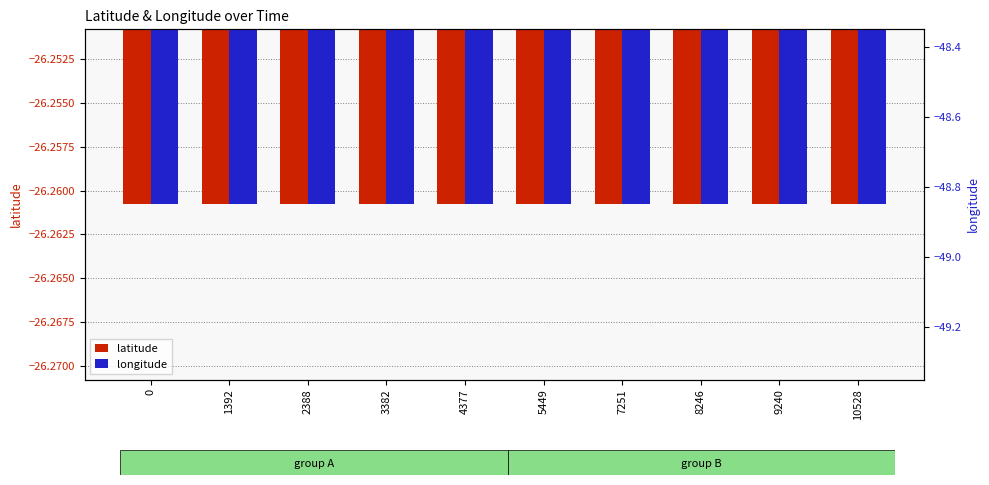

Reading left to right, transcribe all the data shown in this chart.

latitude: -26.3	-26.3	-26.3	-26.3	-26.3	-26.3	-26.3	-26.3	-26.3	-26.3
longitude: -48.8	-48.8	-48.8	-48.8	-48.8	-48.8	-48.8	-48.8	-48.8	-48.8